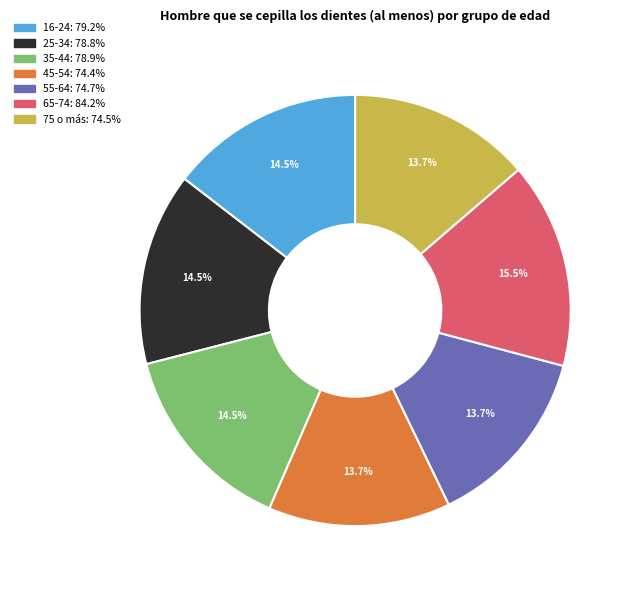

Which category has the biggest portion of the pie?

65-74